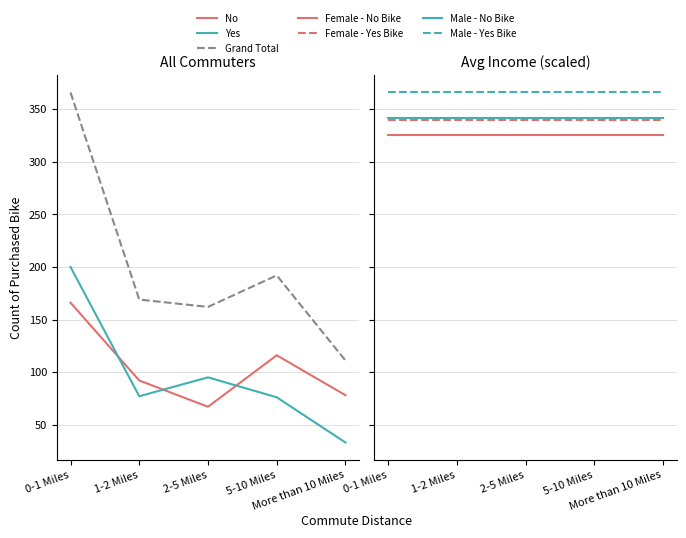

Where is the first local maximum for No?

5-10 Miles